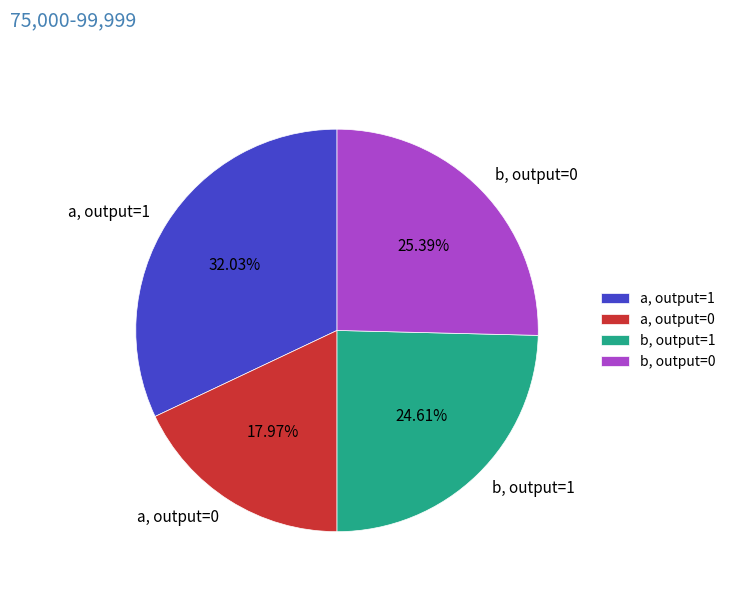

Rank the categories by value from highest to lowest.

a, output=1, b, output=0, b, output=1, a, output=0